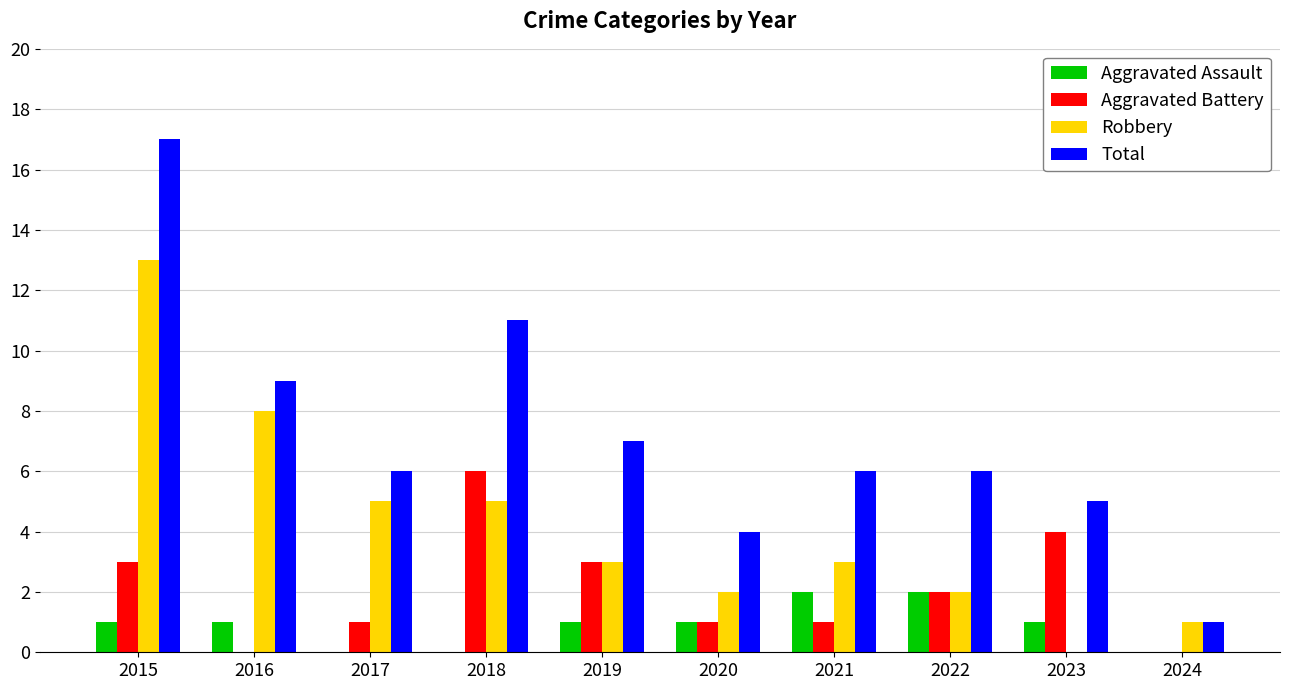

Between 2019 and 2024, which series saw the biggest shift?

Total